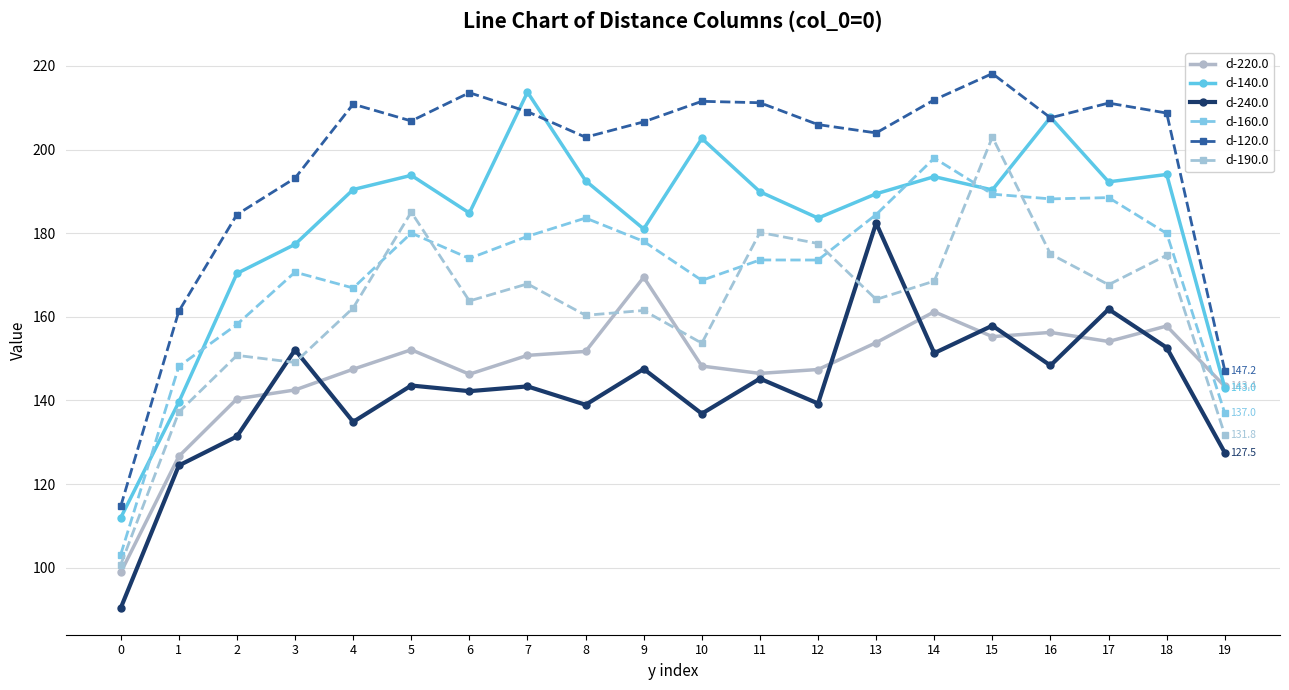

What is the minimum value for d-160.0?

103.2